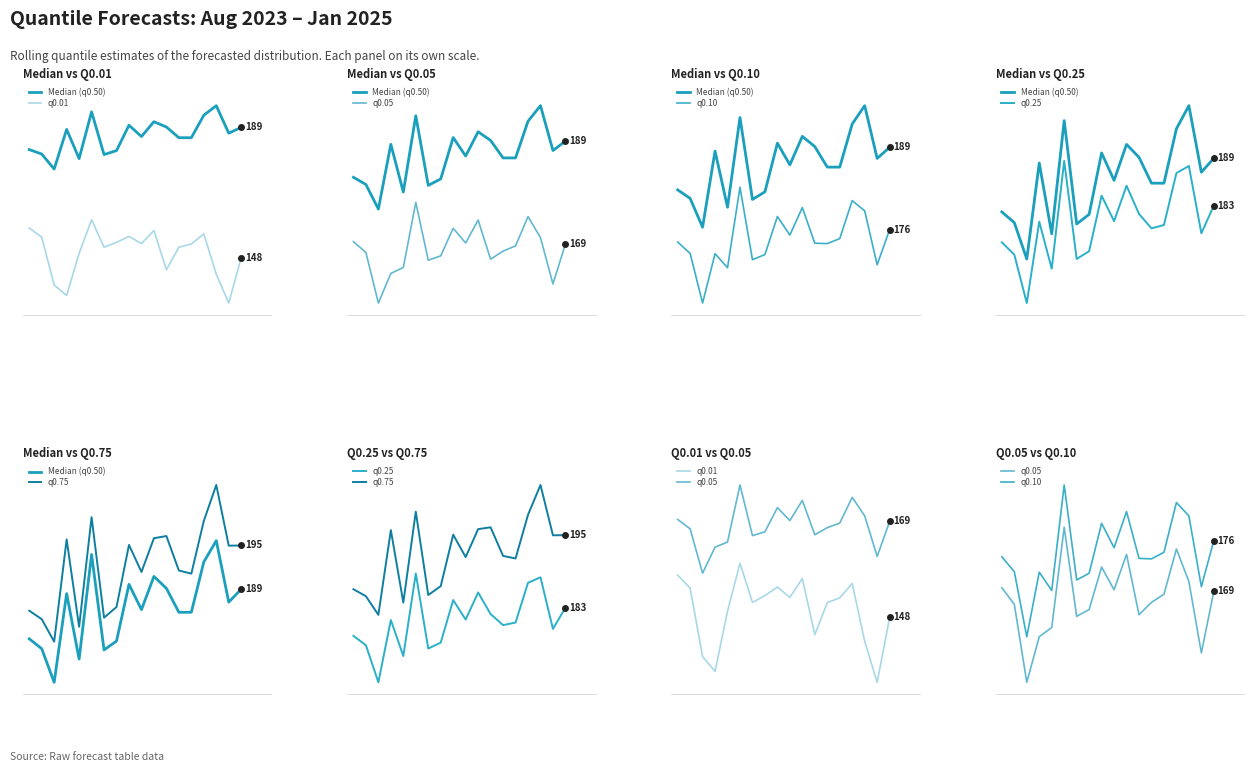

At how many categories does at least one series exceed 163?

18